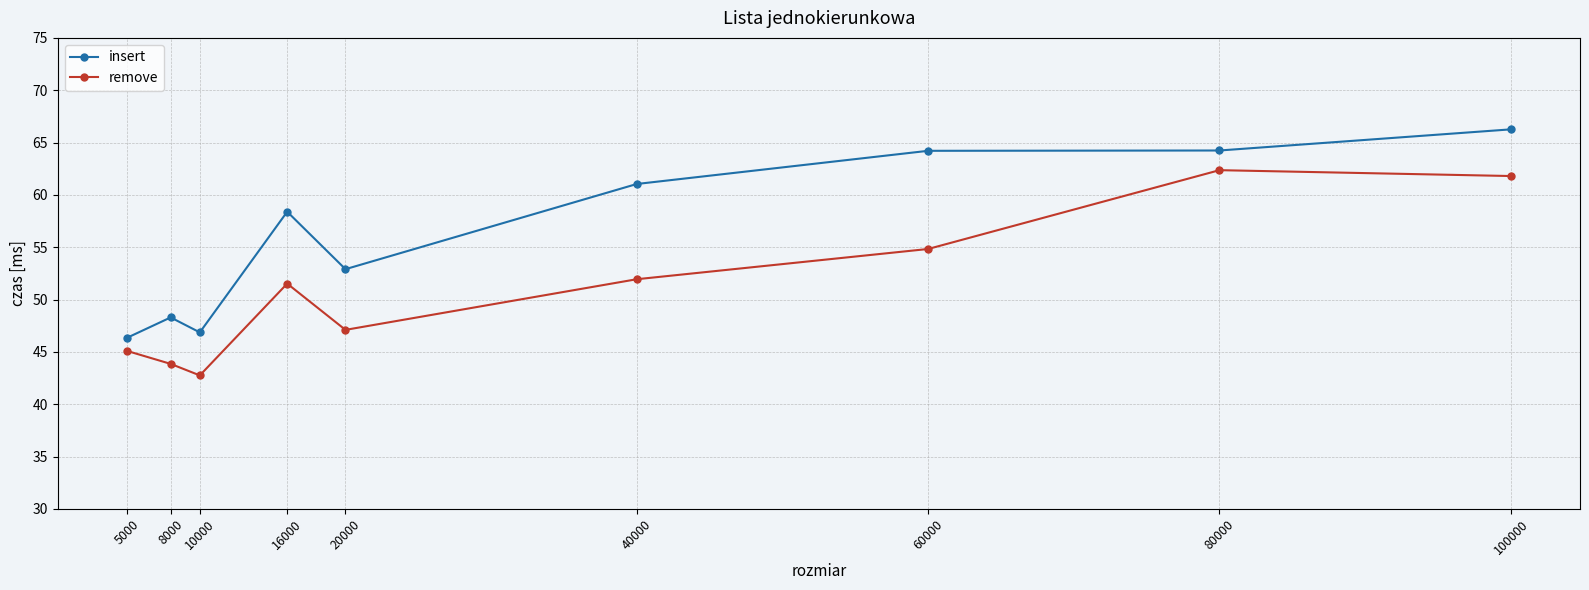

Reading right to left, what are all the values shown in this chart?

insert: 66.3	64.2	64.2	61.0	52.9	58.4	46.9	48.3	46.3
remove: 61.8	62.4	54.8	51.9	47.1	51.5	42.8	43.9	45.1